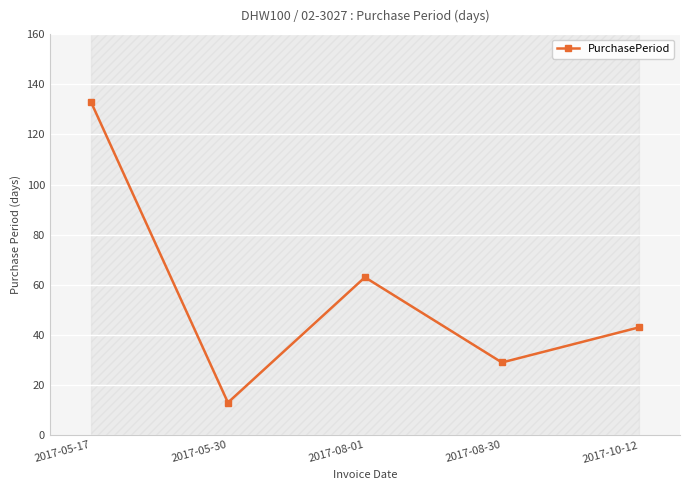

Rank the categories by value from highest to lowest.

2017-05-17, 2017-08-01, 2017-10-12, 2017-08-30, 2017-05-30